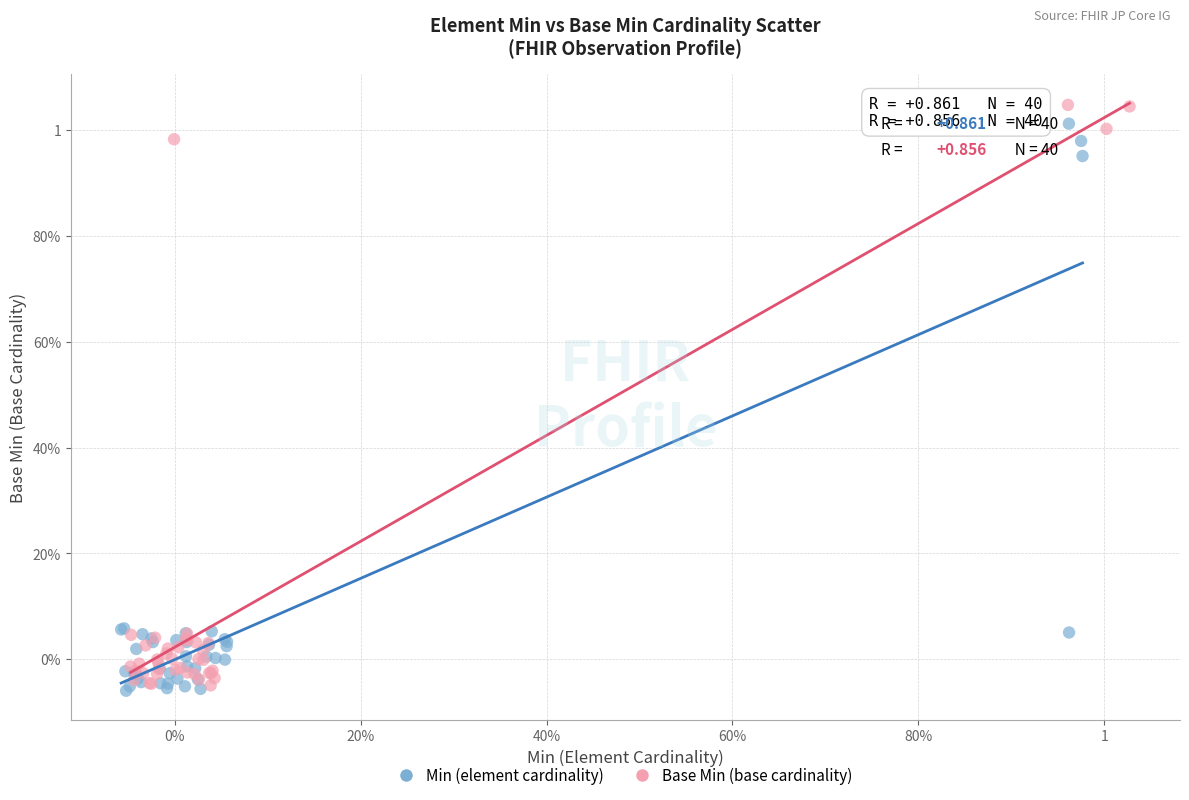

What are all the series names shown in the legend?

Min (element cardinality), Base Min (base cardinality)